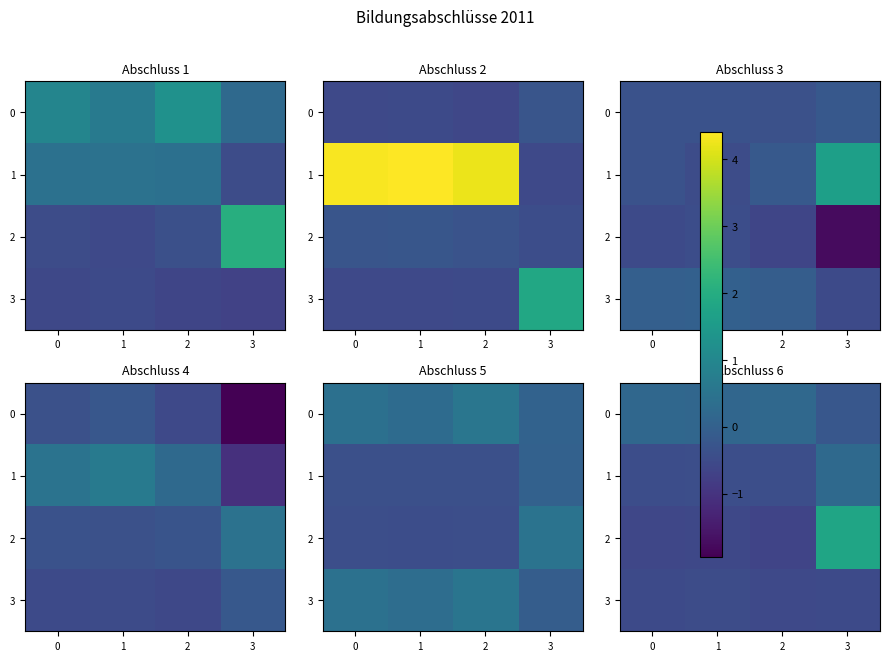

The 2 series shows -0.6 at 0. True or false?

True